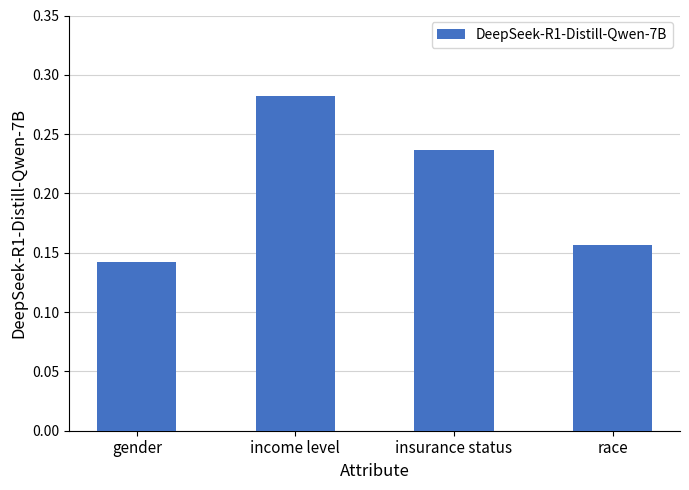

What is the sum of all values?

0.8